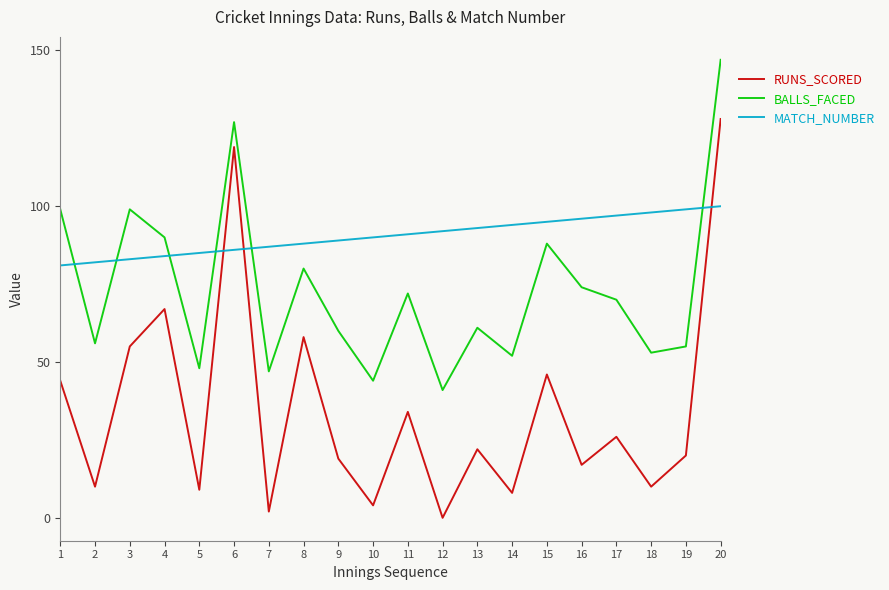

Is it true that RUNS_SCORED equals 44 at 1?

True